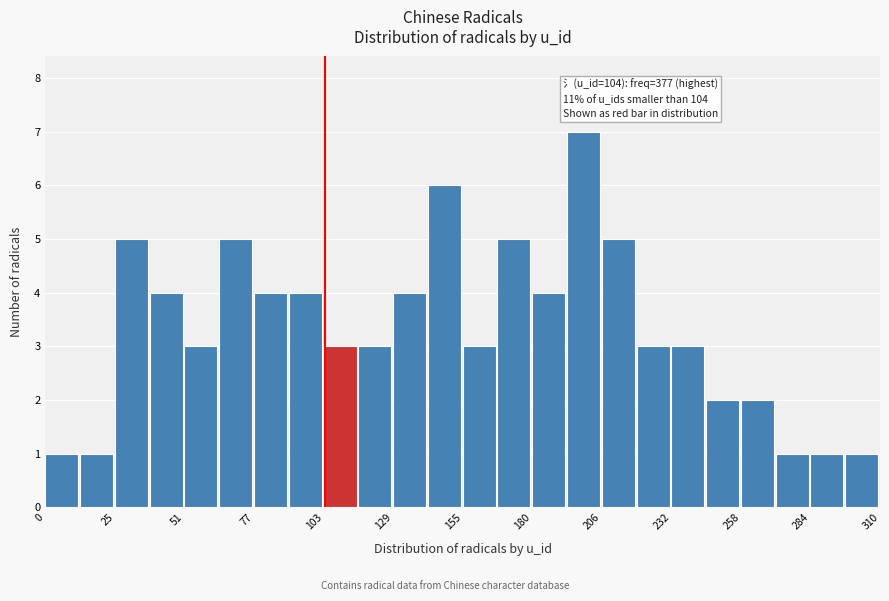

Read against the x-axis, roughly where is the centre of the tallest bar?

200